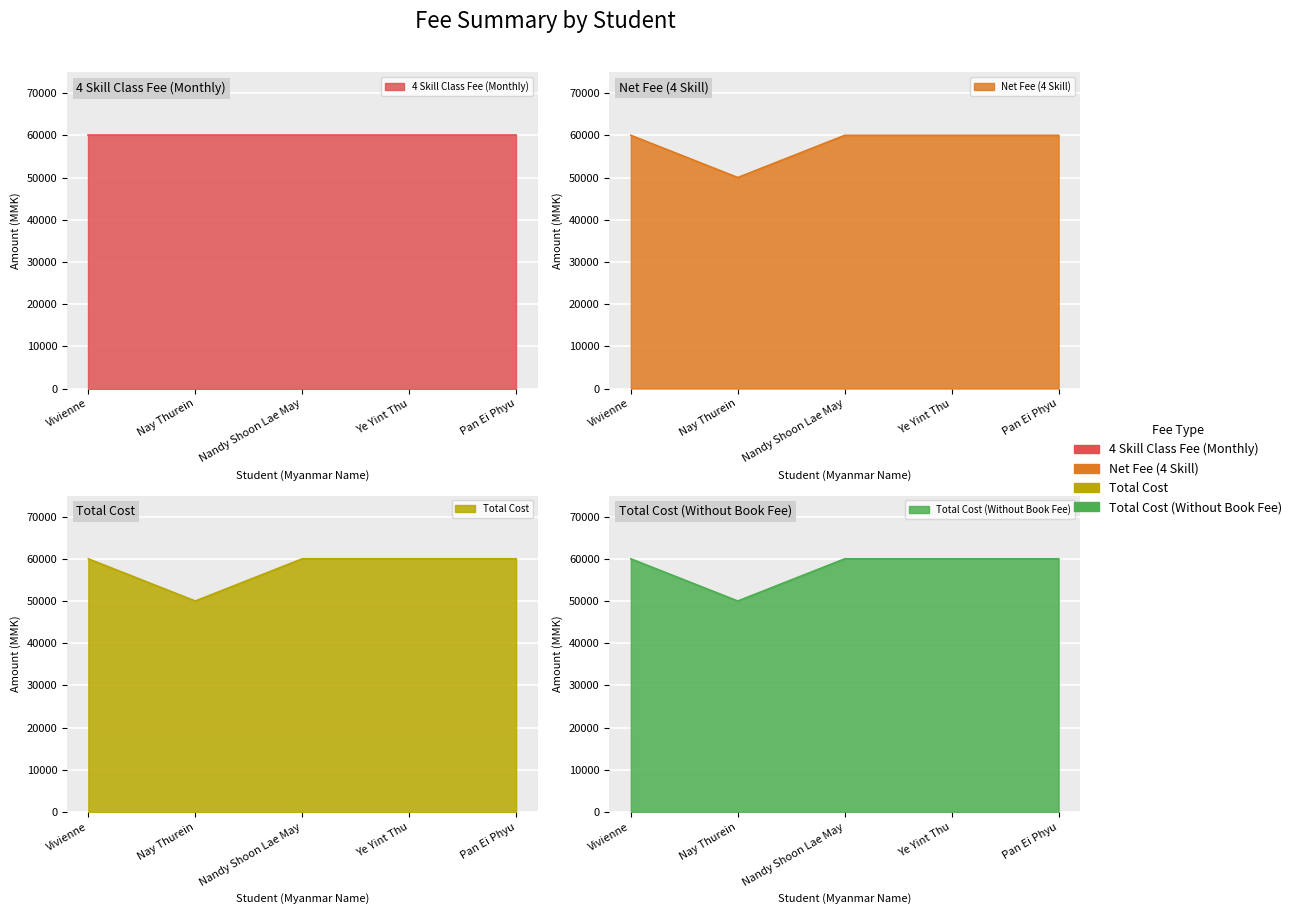

True or false: Total Cost (Without Book Fee) has a value of 60000 at Nandy Shoon Lae May.

True